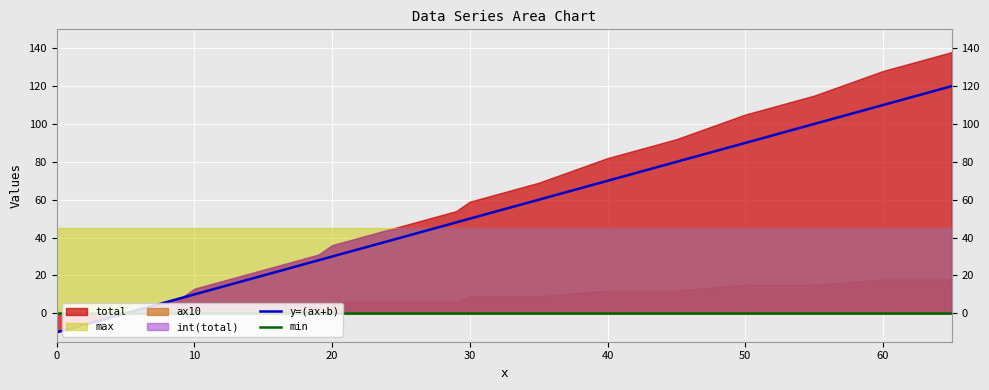

The y=(ax+b) series shows 62 at 50. True or false?

False